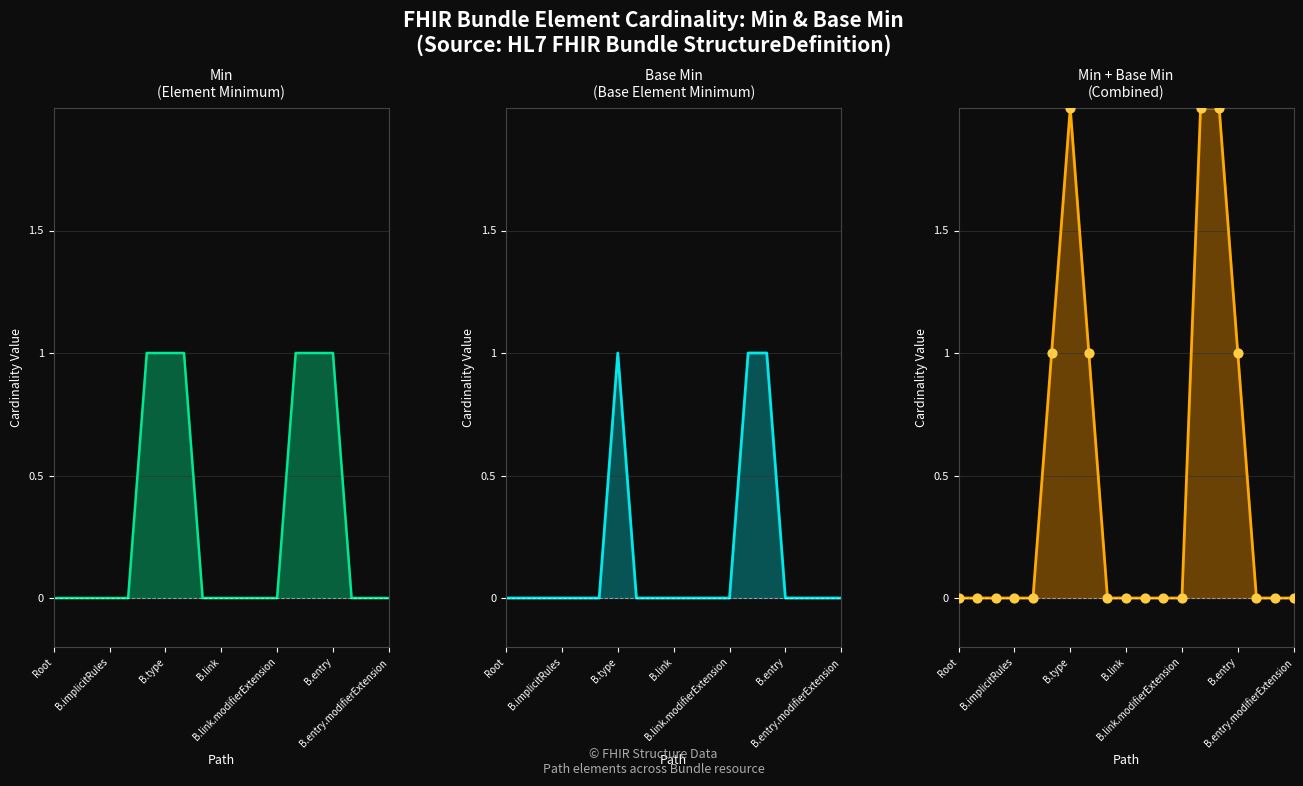

What are all the series names shown in the legend?

Min, Base Min, Min + Base Min